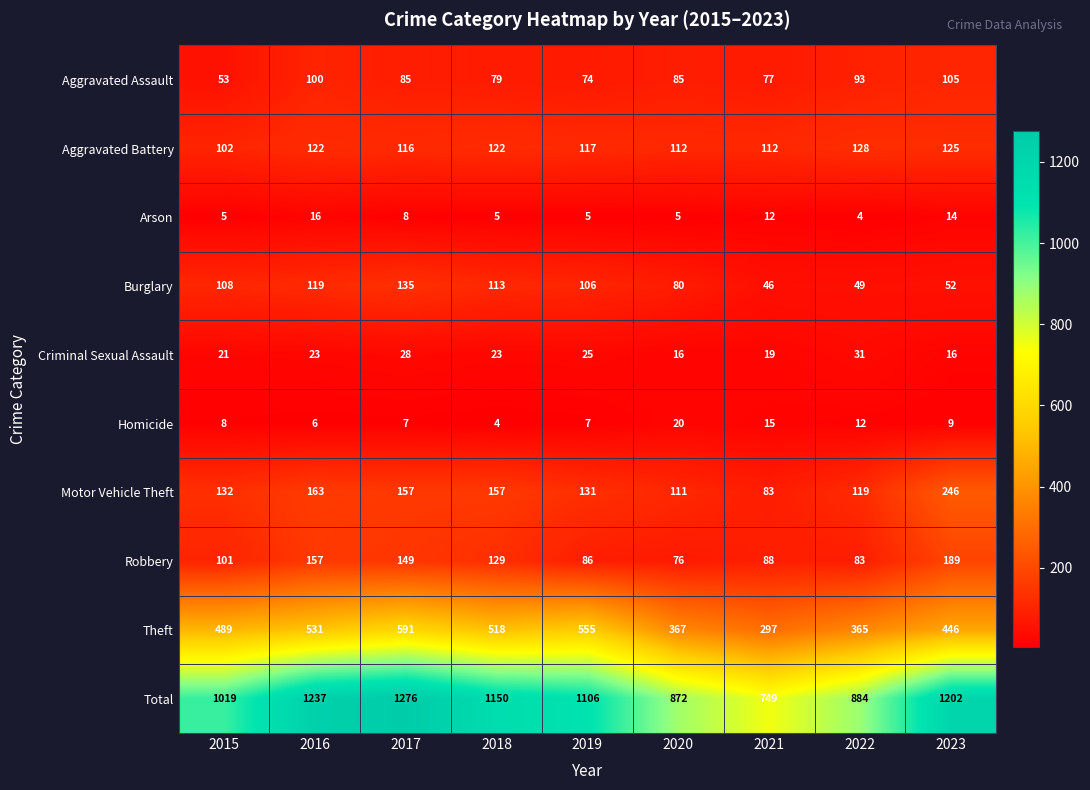

At 2015, list the series in order from largest to smallest.

Total, Theft, Motor Vehicle Theft, Burglary, Aggravated Battery, Robbery, Aggravated Assault, Criminal Sexual Assault, Homicide, Arson